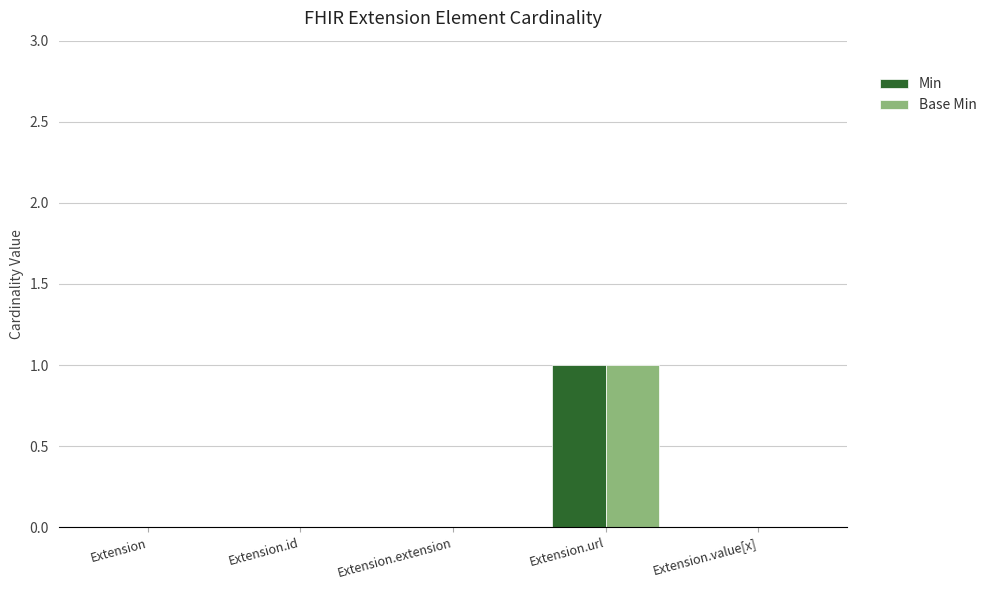

At which category does the chart reach its peak across all series?

Extension.url